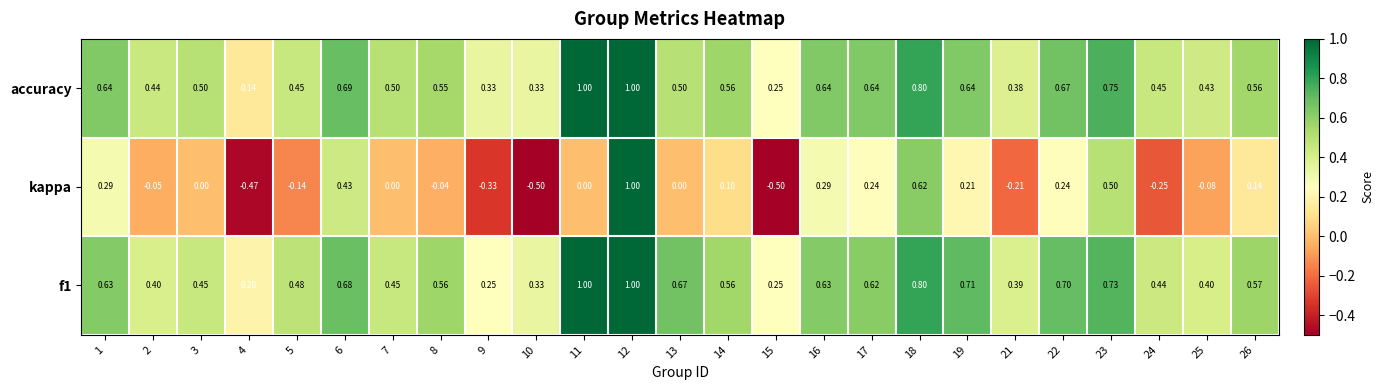

Is the value of f1 at 16 greater than the value of accuracy at 8?

Yes